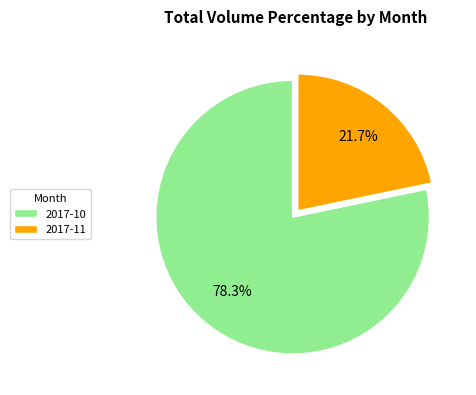

Which has a higher value, 2017-11 or 2017-10?

2017-10